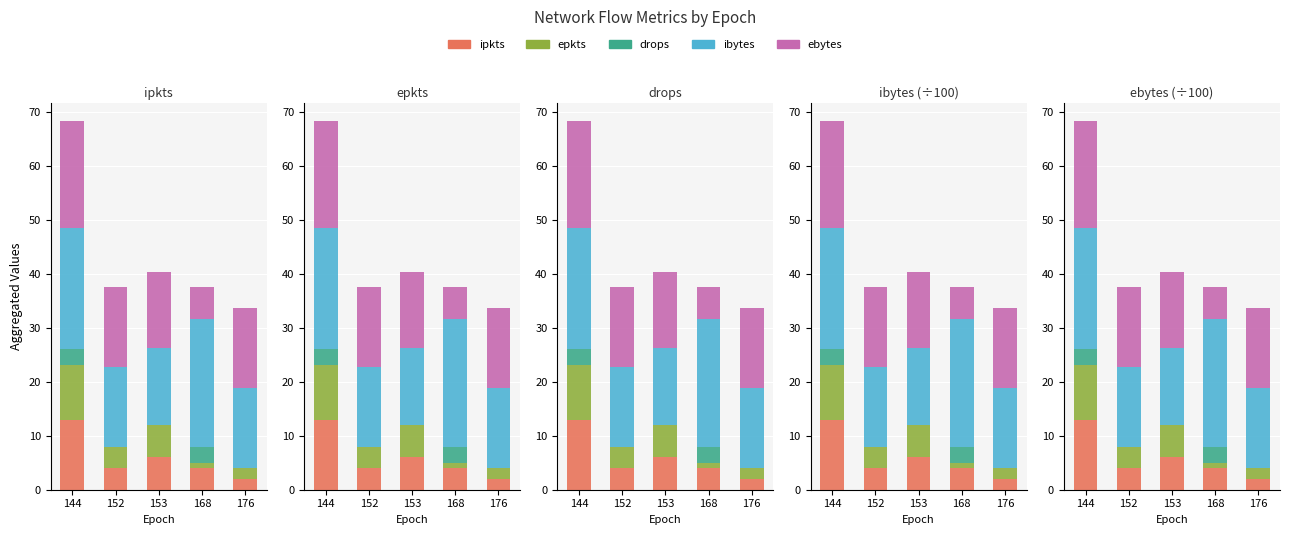

List the labels in order of ipkts value, largest first.

144, 153, 152, 168, 176